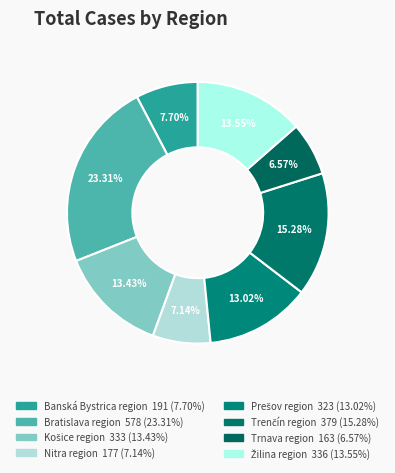

Does any single category account for the majority?

No